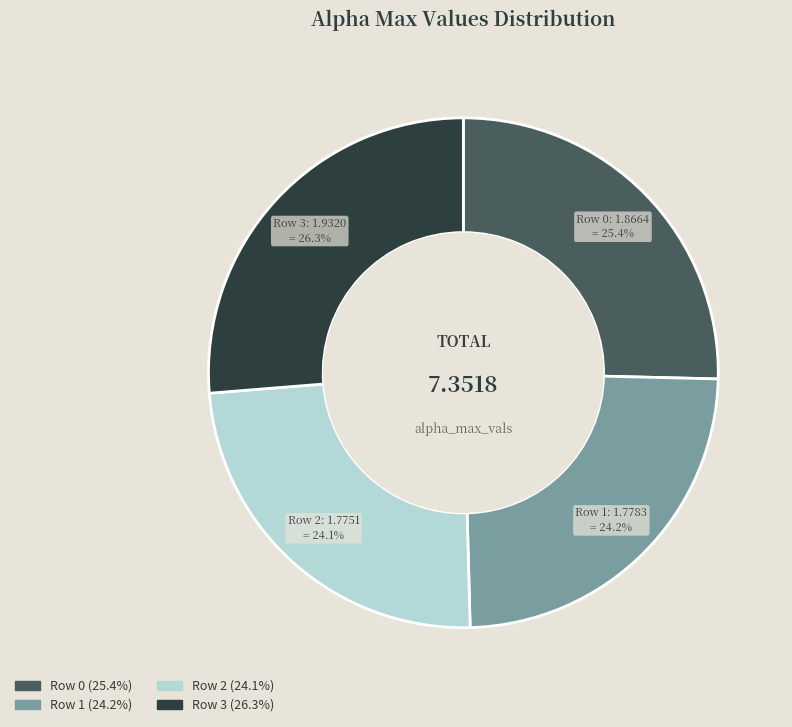

How many segments does this pie chart have?

4